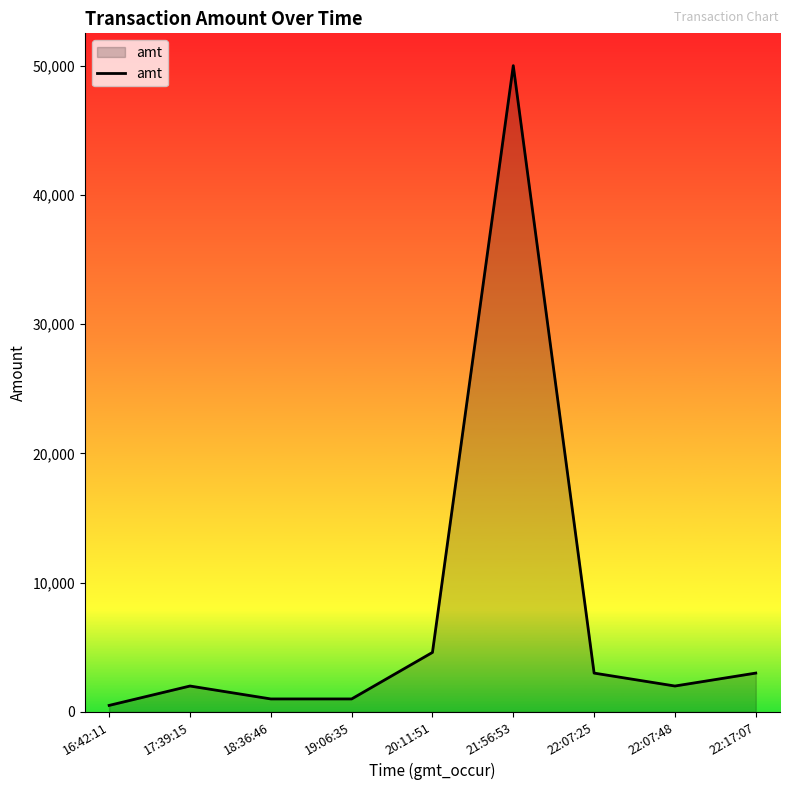

What is the maximum value shown in the chart?

49999.0